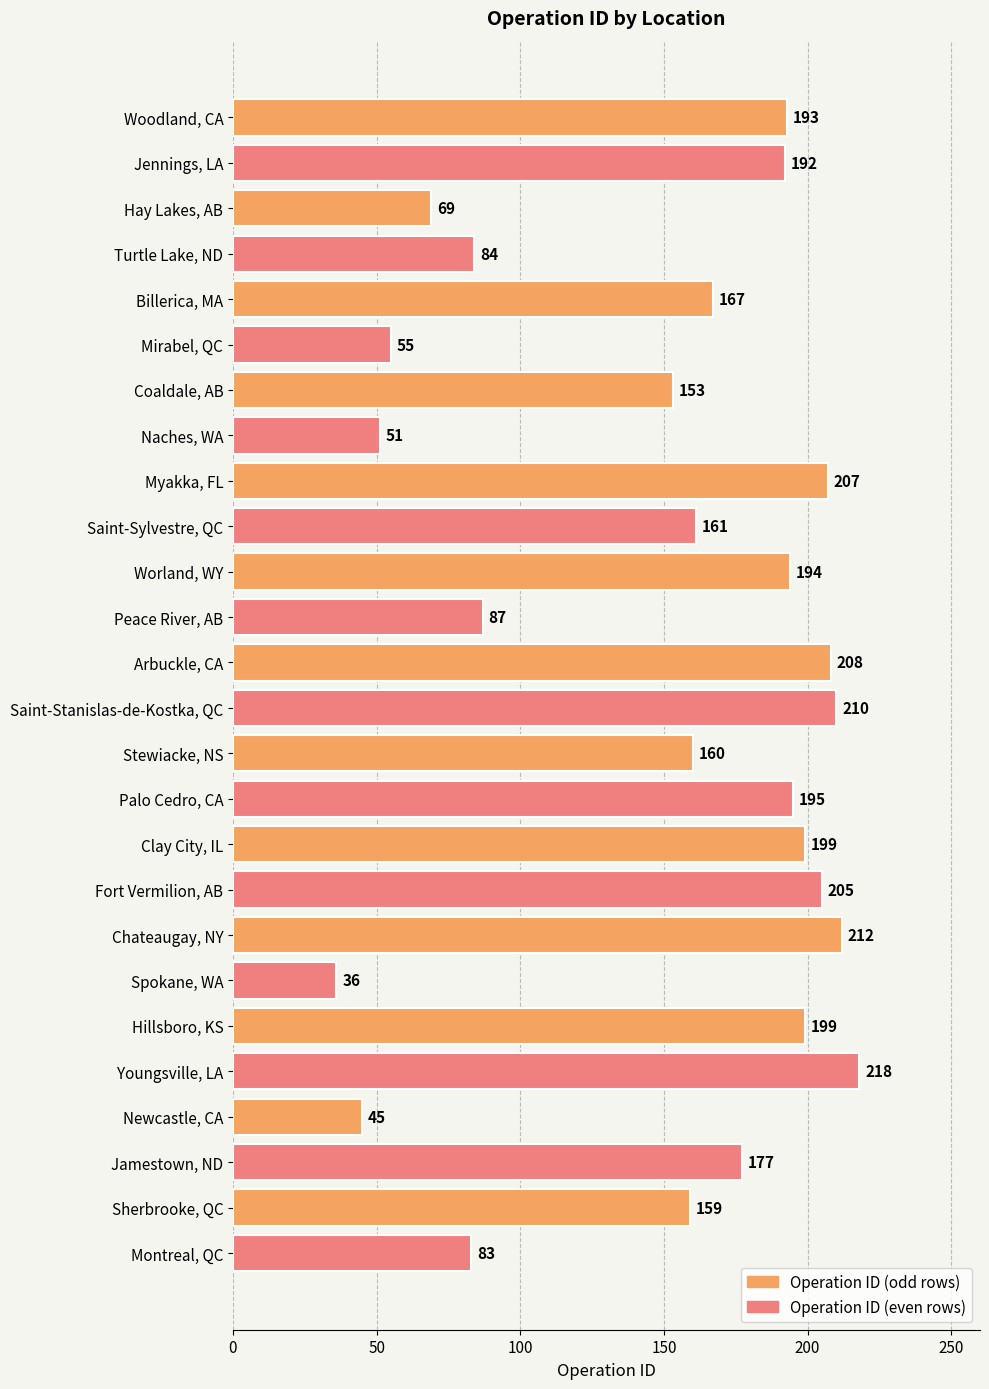

Approximately how many times larger is the value at Saint-Sylvestre, QC compared to Mirabel, QC?

2.9